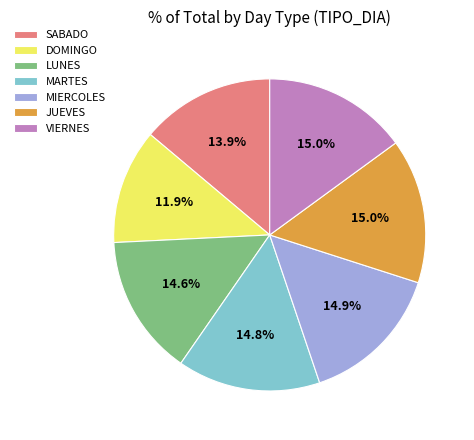

Is there any slice that represents more than half of the pie?

No